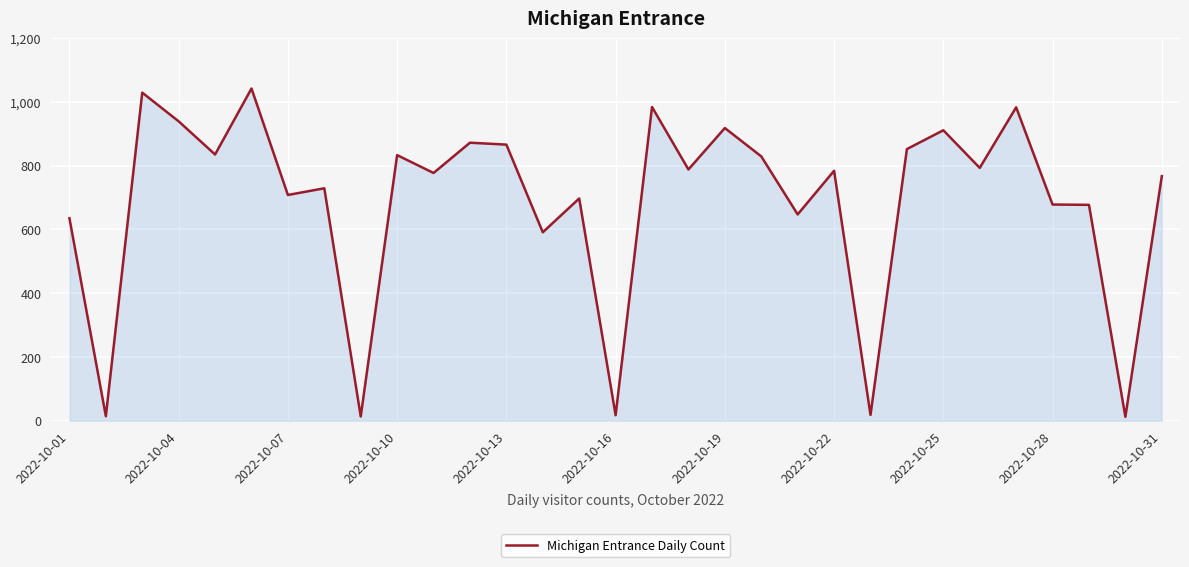

What is the difference between the maximum and minimum values?

1030